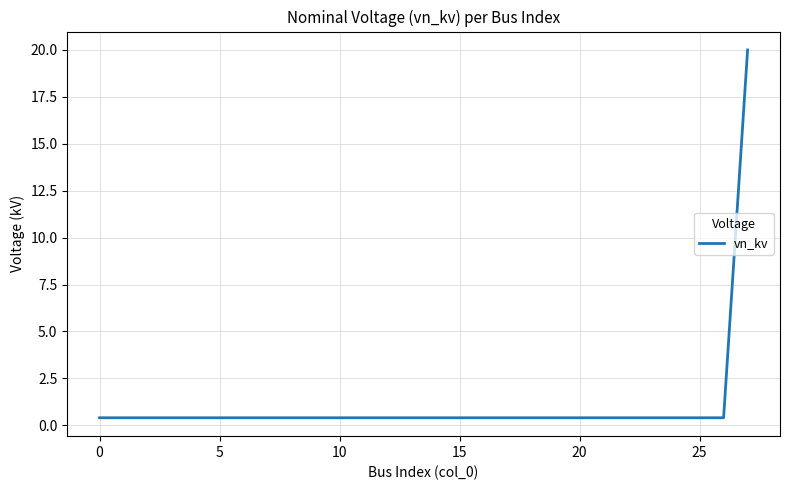

Does the chart have visible grid lines?

Yes